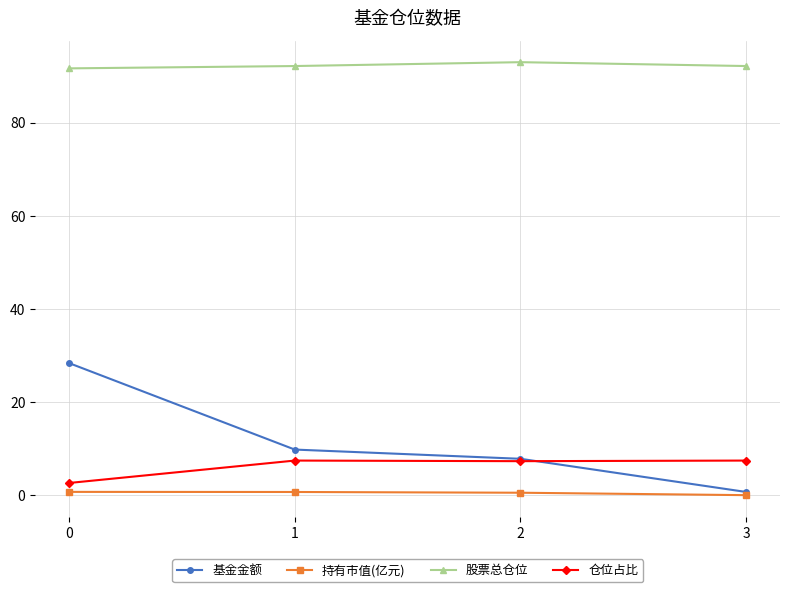

Is this an area chart (filled region under the line)?

No